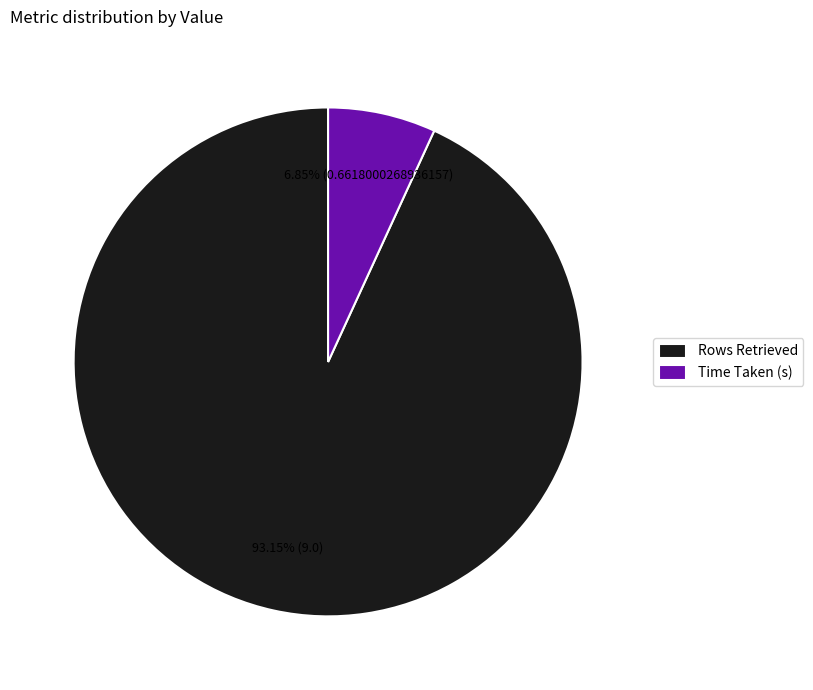

Is it true that Time Taken (s) is 7% of the pie?

True